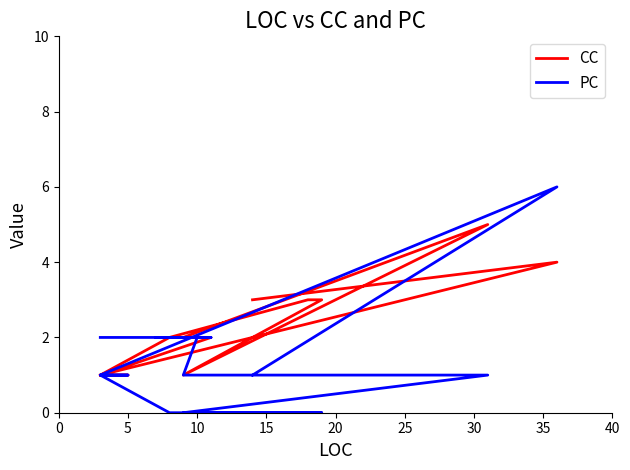

How many intersections are there between PC and CC?

1